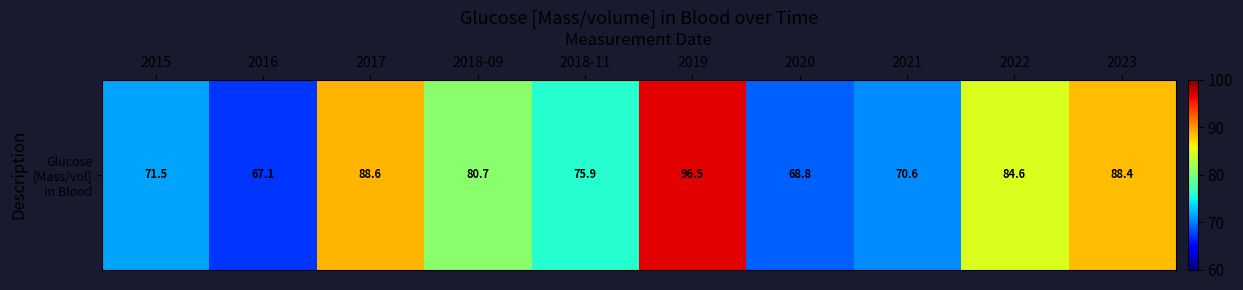

Which has a higher value, 2020 or 2018-11?

2018-11